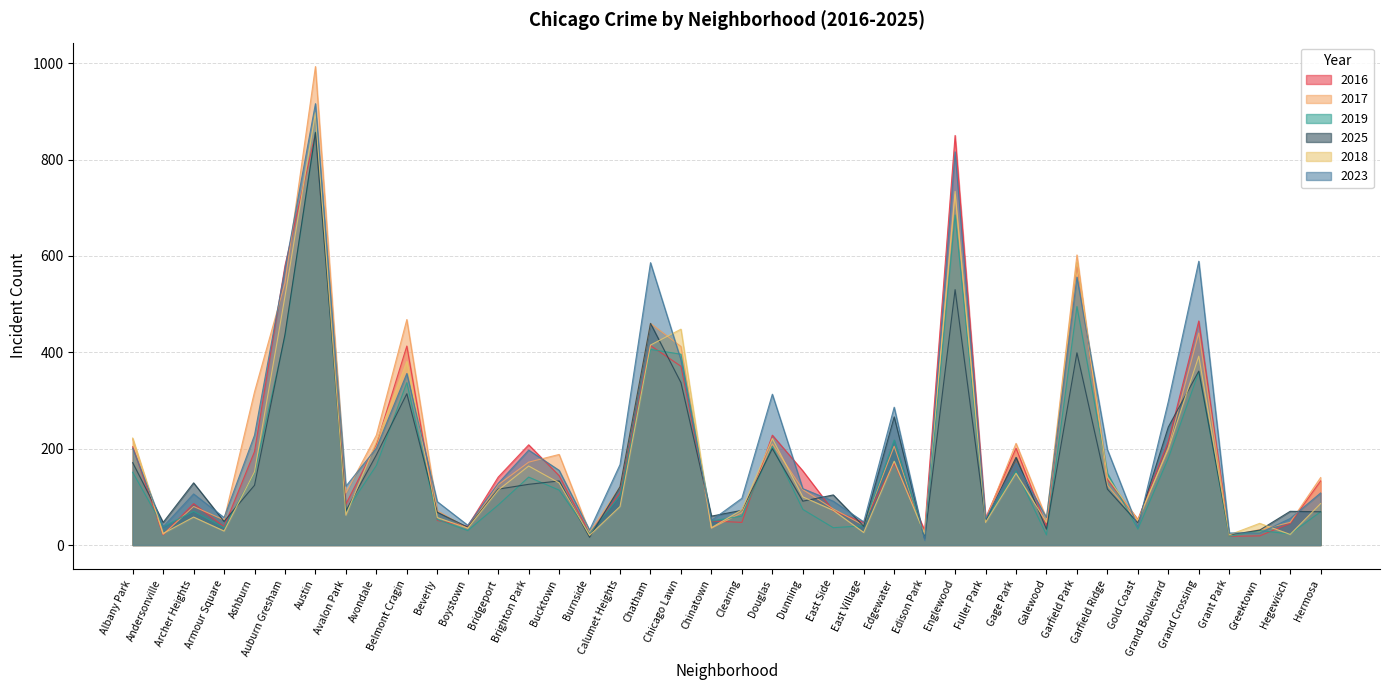

Is the value of 2017 at Gold Coast greater than the value of 2016 at Hermosa?

No